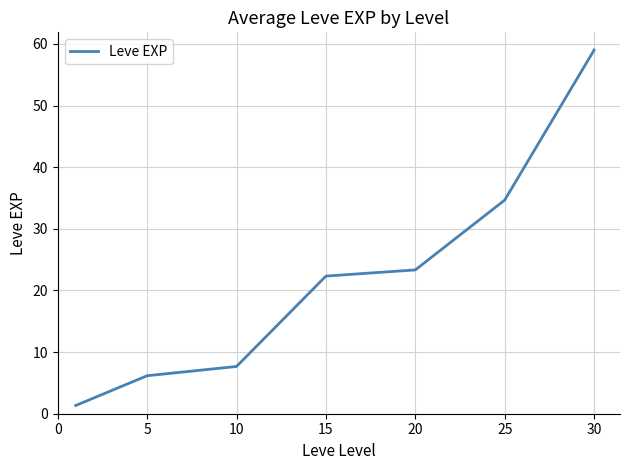

How many values are below 22?

3